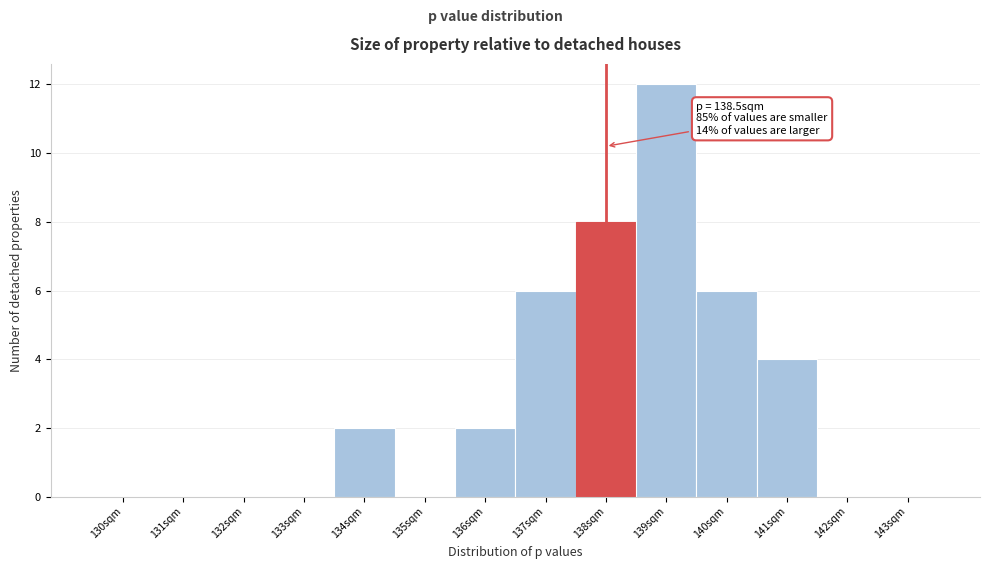

Reading right to left, list all the values displayed in this chart.

143sqm=0	142sqm=0	141sqm=4	140sqm=6	139sqm=12	138sqm=8	137sqm=6	136sqm=2	135sqm=0	134sqm=2	133sqm=0	132sqm=0	131sqm=0	130sqm=0